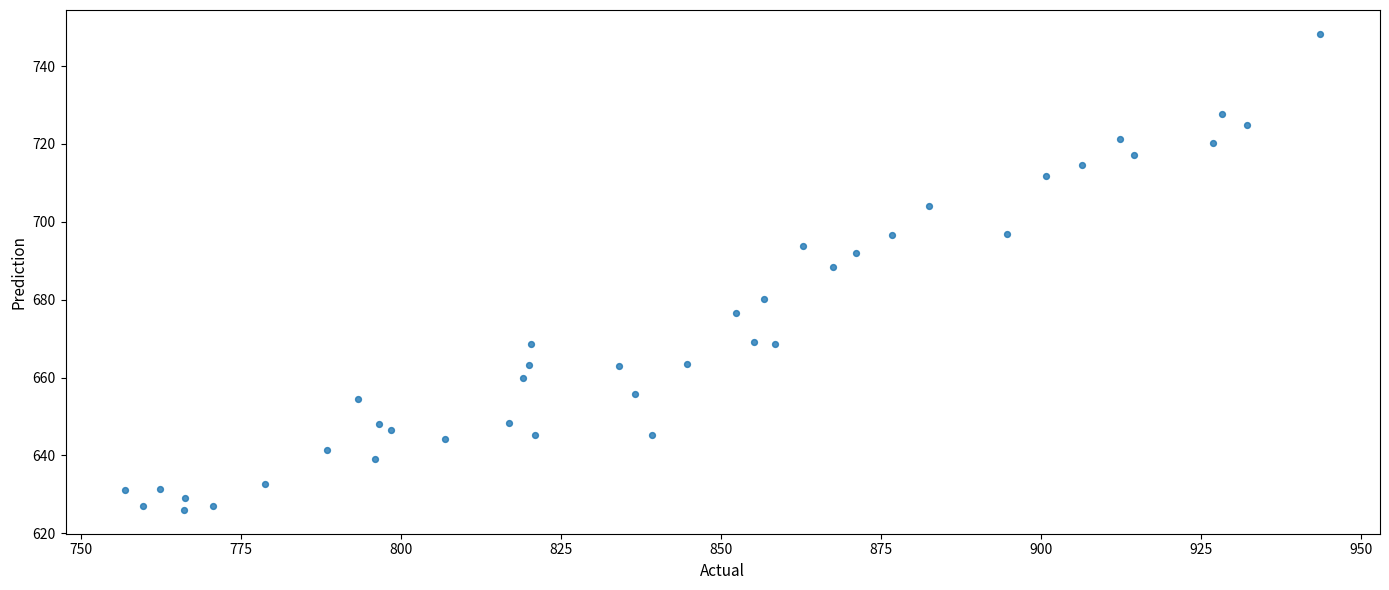

What Y value in the scatter plot is closest to 687?

688.4